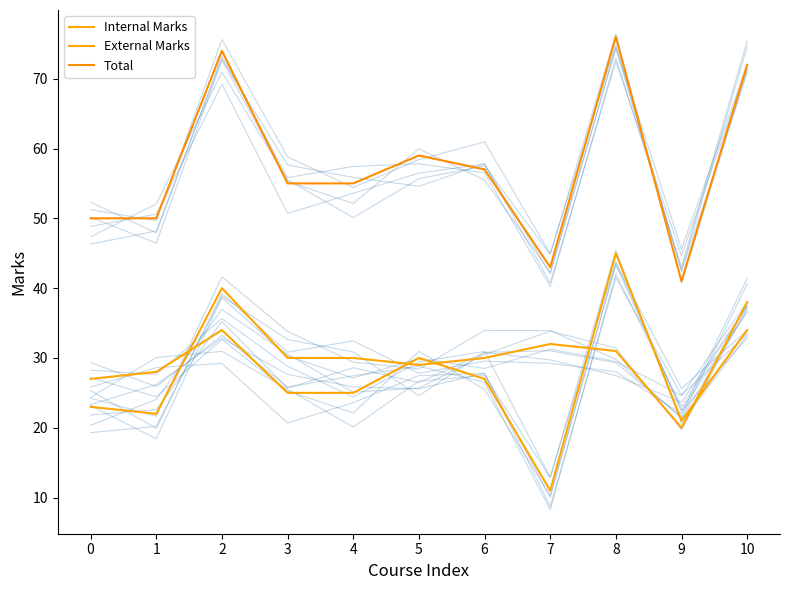

Is it true that Total equals 59 at 5?

True